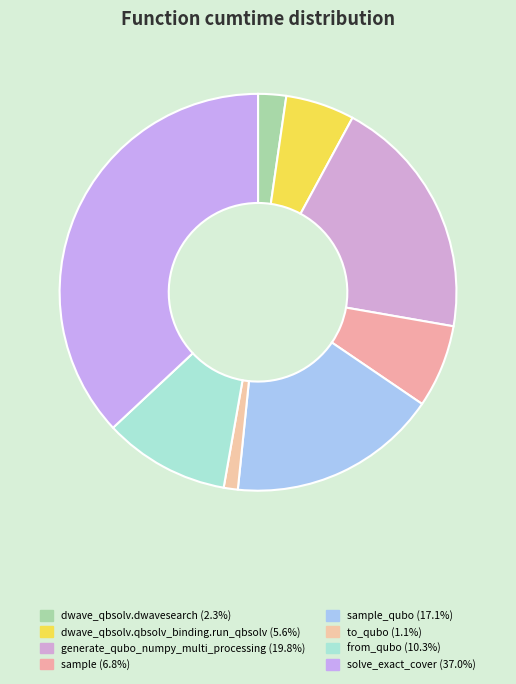

How many slices are in this pie chart?

8